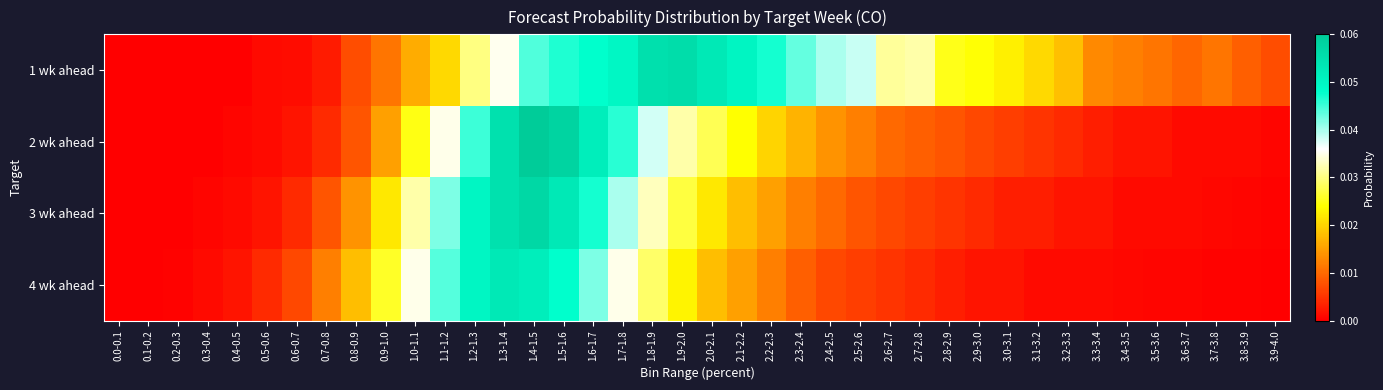

Reading right to left, list all the values displayed in this chart.

1 wk ahead: 3.9-4.0=0.0	3.8-3.9=0.0	3.7-3.8=0.0	3.6-3.7=0.0	3.5-3.6=0.0	3.4-3.5=0.0	3.3-3.4=0.0	3.2-3.3=0.0	3.1-3.2=0.0	3.0-3.1=0.0	2.9-3.0=0.0	2.8-2.9=0.0	2.7-2.8=0.0	2.6-2.7=0.0	2.5-2.6=0.0	2.4-2.5=0.0	2.3-2.4=0.0	2.2-2.3=0.0	2.1-2.2=0.1	2.0-2.1=0.1	1.9-2.0=0.1	1.8-1.9=0.1	1.7-1.8=0.0	1.6-1.7=0.0	1.5-1.6=0.0	1.4-1.5=0.0	1.3-1.4=0.0	1.2-1.3=0.0	1.1-1.2=0.0	1.0-1.1=0.0	0.9-1.0=0.0	0.8-0.9=0.0	0.7-0.8=0.0	0.6-0.7=0.0	0.5-0.6=0.0	0.4-0.5=0.0	0.3-0.4=0.0	0.2-0.3=0.0	0.1-0.2=0.0	0.0-0.1=0.0
2 wk ahead: 3.9-4.0=0.0	3.8-3.9=0.0	3.7-3.8=0.0	3.6-3.7=0.0	3.5-3.6=0.0	3.4-3.5=0.0	3.3-3.4=0.0	3.2-3.3=0.0	3.1-3.2=0.0	3.0-3.1=0.0	2.9-3.0=0.0	2.8-2.9=0.0	2.7-2.8=0.0	2.6-2.7=0.0	2.5-2.6=0.0	2.4-2.5=0.0	2.3-2.4=0.0	2.2-2.3=0.0	2.1-2.2=0.0	2.0-2.1=0.0	1.9-2.0=0.0	1.8-1.9=0.0	1.7-1.8=0.0	1.6-1.7=0.1	1.5-1.6=0.1	1.4-1.5=0.1	1.3-1.4=0.1	1.2-1.3=0.0	1.1-1.2=0.0	1.0-1.1=0.0	0.9-1.0=0.0	0.8-0.9=0.0	0.7-0.8=0.0	0.6-0.7=0.0	0.5-0.6=0.0	0.4-0.5=0.0	0.3-0.4=0.0	0.2-0.3=0.0	0.1-0.2=0.0	0.0-0.1=0.0
3 wk ahead: 3.9-4.0=0.0	3.8-3.9=0.0	3.7-3.8=0.0	3.6-3.7=0.0	3.5-3.6=0.0	3.4-3.5=0.0	3.3-3.4=0.0	3.2-3.3=0.0	3.1-3.2=0.0	3.0-3.1=0.0	2.9-3.0=0.0	2.8-2.9=0.0	2.7-2.8=0.0	2.6-2.7=0.0	2.5-2.6=0.0	2.4-2.5=0.0	2.3-2.4=0.0	2.2-2.3=0.0	2.1-2.2=0.0	2.0-2.1=0.0	1.9-2.0=0.0	1.8-1.9=0.0	1.7-1.8=0.0	1.6-1.7=0.0	1.5-1.6=0.1	1.4-1.5=0.1	1.3-1.4=0.1	1.2-1.3=0.1	1.1-1.2=0.0	1.0-1.1=0.0	0.9-1.0=0.0	0.8-0.9=0.0	0.7-0.8=0.0	0.6-0.7=0.0	0.5-0.6=0.0	0.4-0.5=0.0	0.3-0.4=0.0	0.2-0.3=0.0	0.1-0.2=0.0	0.0-0.1=0.0
4 wk ahead: 3.9-4.0=0.0	3.8-3.9=0.0	3.7-3.8=0.0	3.6-3.7=0.0	3.5-3.6=0.0	3.4-3.5=0.0	3.3-3.4=0.0	3.2-3.3=0.0	3.1-3.2=0.0	3.0-3.1=0.0	2.9-3.0=0.0	2.8-2.9=0.0	2.7-2.8=0.0	2.6-2.7=0.0	2.5-2.6=0.0	2.4-2.5=0.0	2.3-2.4=0.0	2.2-2.3=0.0	2.1-2.2=0.0	2.0-2.1=0.0	1.9-2.0=0.0	1.8-1.9=0.0	1.7-1.8=0.0	1.6-1.7=0.0	1.5-1.6=0.0	1.4-1.5=0.1	1.3-1.4=0.1	1.2-1.3=0.1	1.1-1.2=0.0	1.0-1.1=0.0	0.9-1.0=0.0	0.8-0.9=0.0	0.7-0.8=0.0	0.6-0.7=0.0	0.5-0.6=0.0	0.4-0.5=0.0	0.3-0.4=0.0	0.2-0.3=0.0	0.1-0.2=0.0	0.0-0.1=0.0